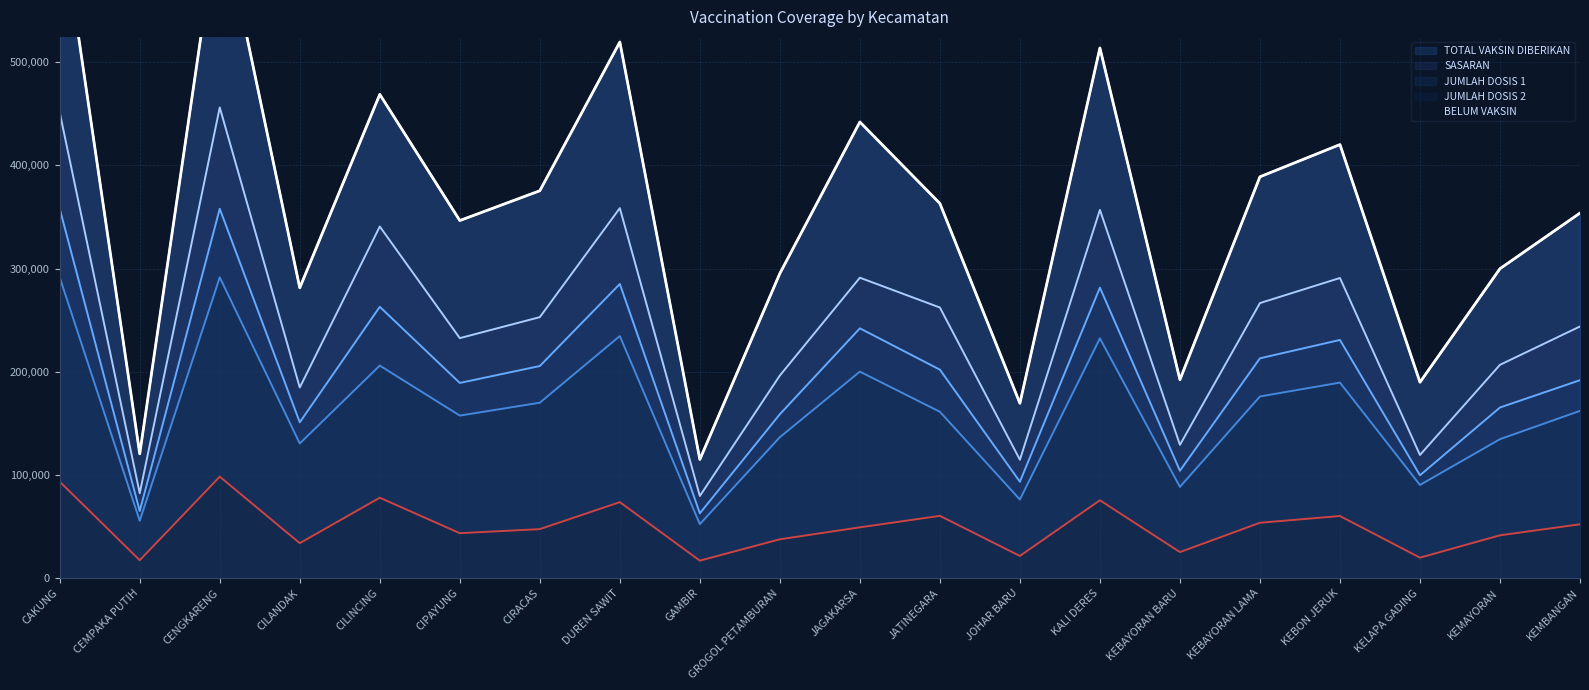

Where is JUMLAH DOSIS 1 nearest to the value 210308?

KEBAYORAN LAMA